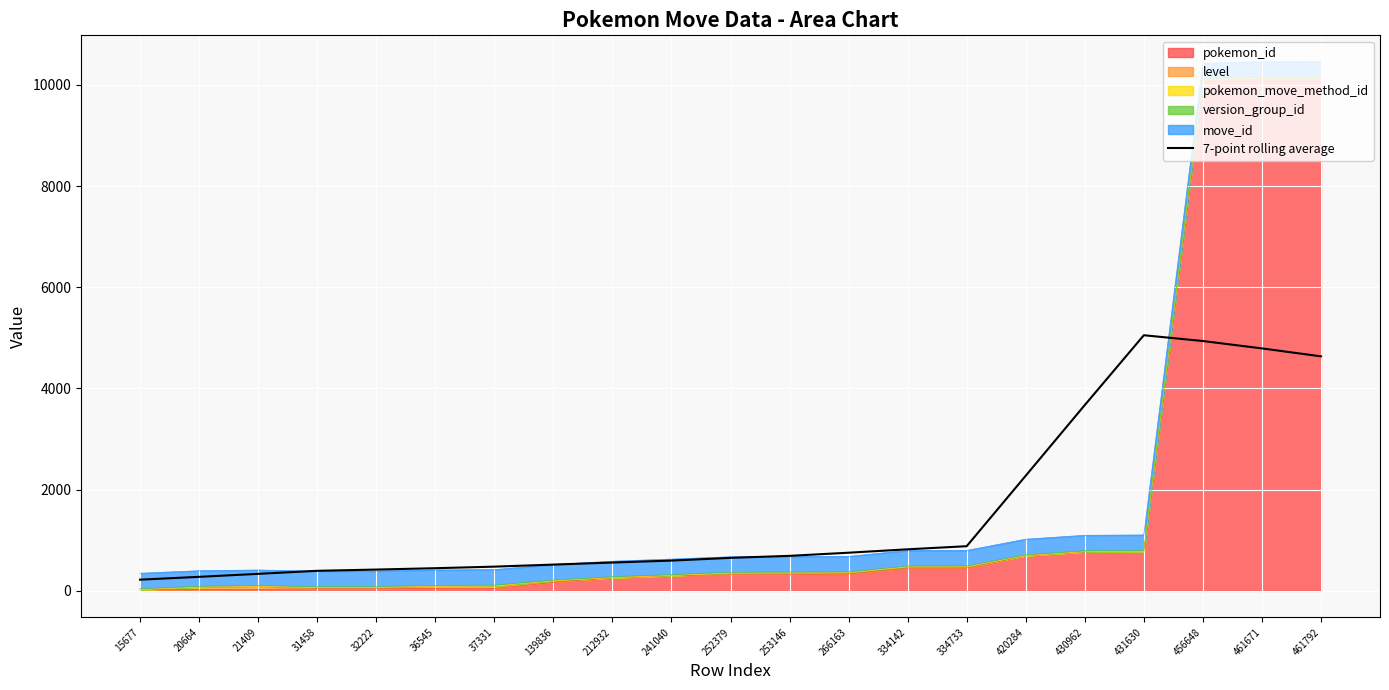

Is it true that the value at 266163 is 754.0?

True